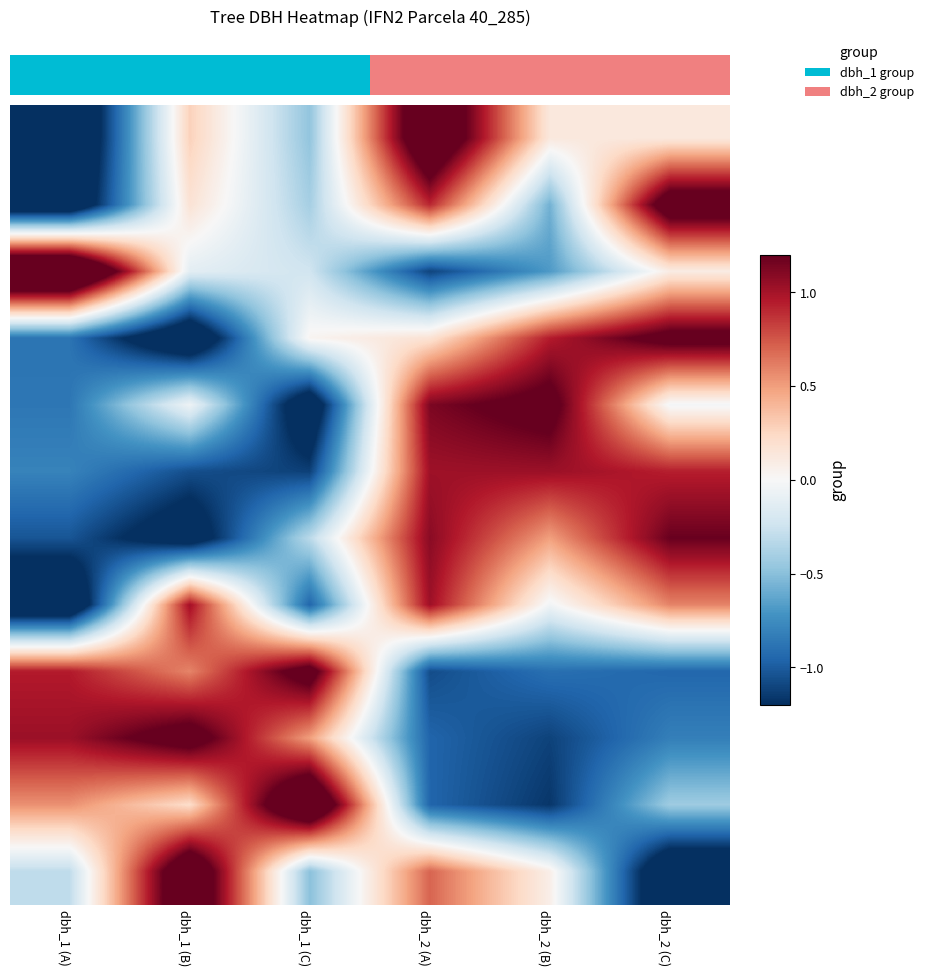

At which category does the chart reach its minimum across all series?

dbh_1 (A)